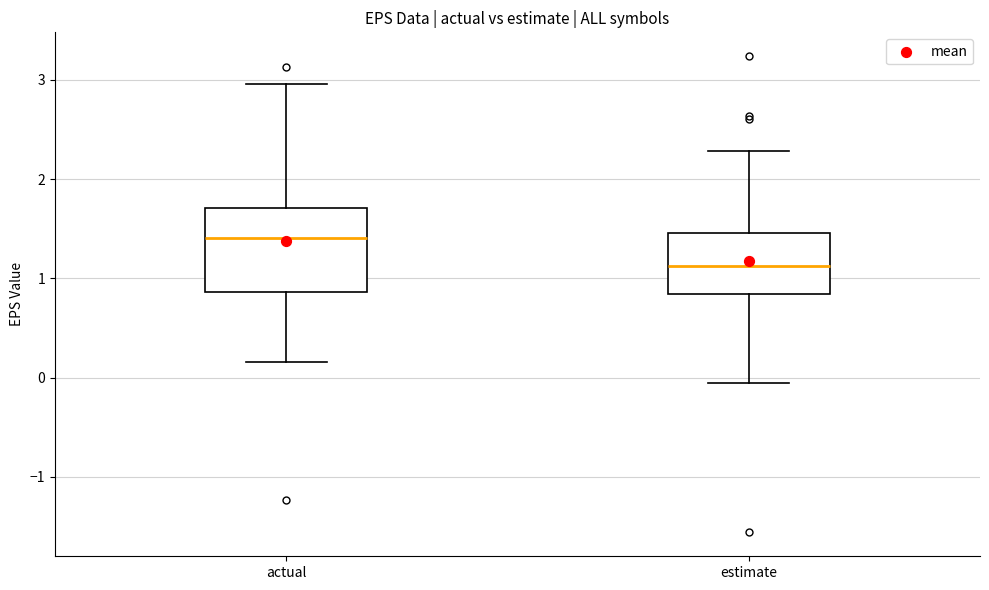

Which box is the tallest, from its lower edge to its upper edge?

actual